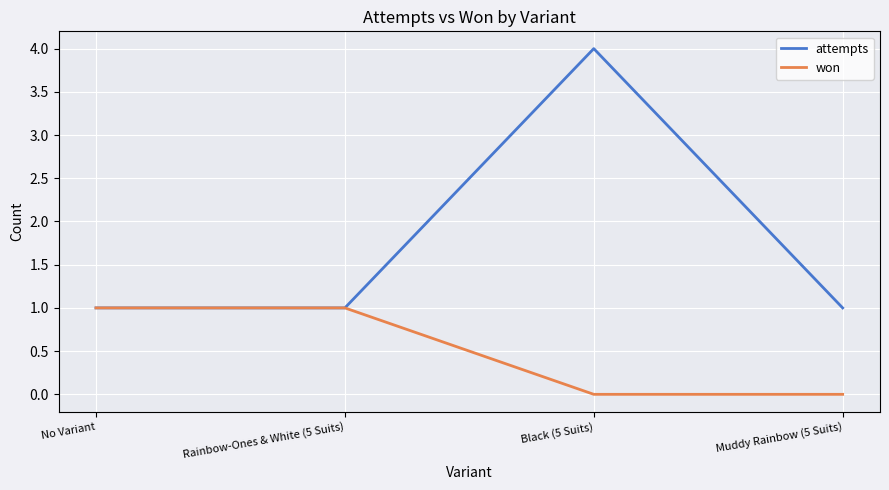

Which series changed the most between No Variant and Black (5 Suits)?

attempts